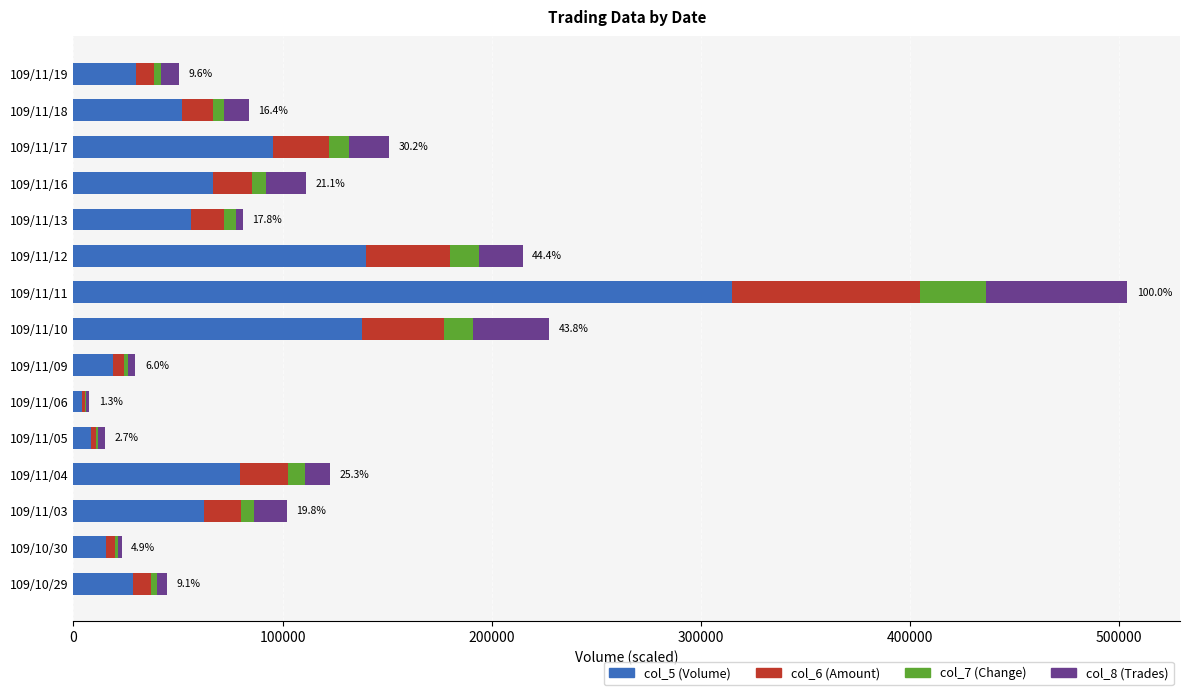

At which category is the sum across all series the highest?

109/11/11